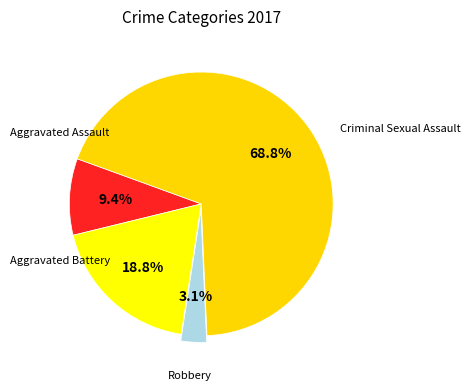

Count the number of slices in the pie.

4